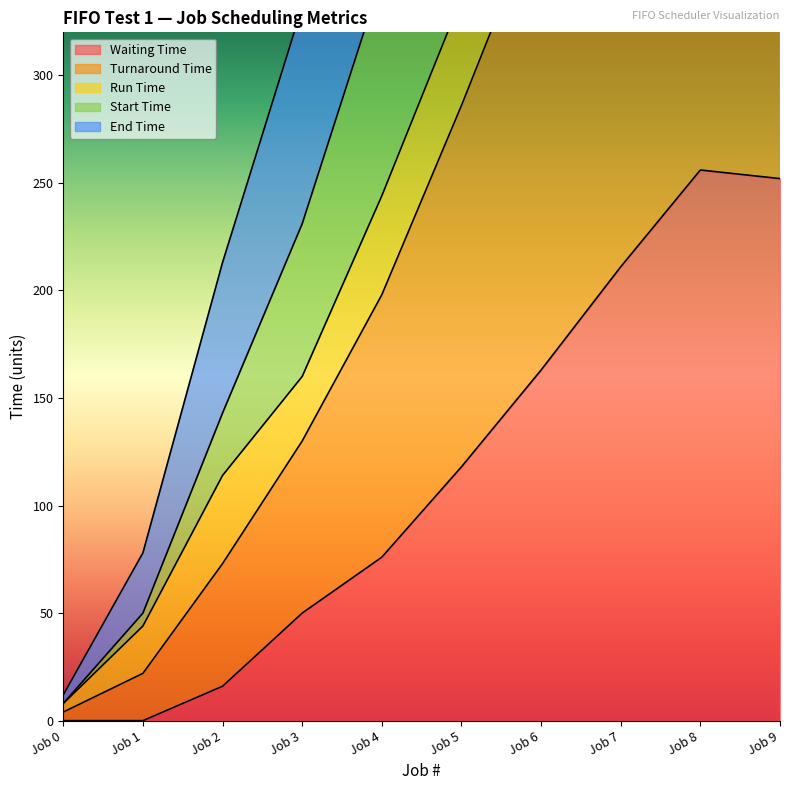

Which category has the lowest value across all series?

Job 0